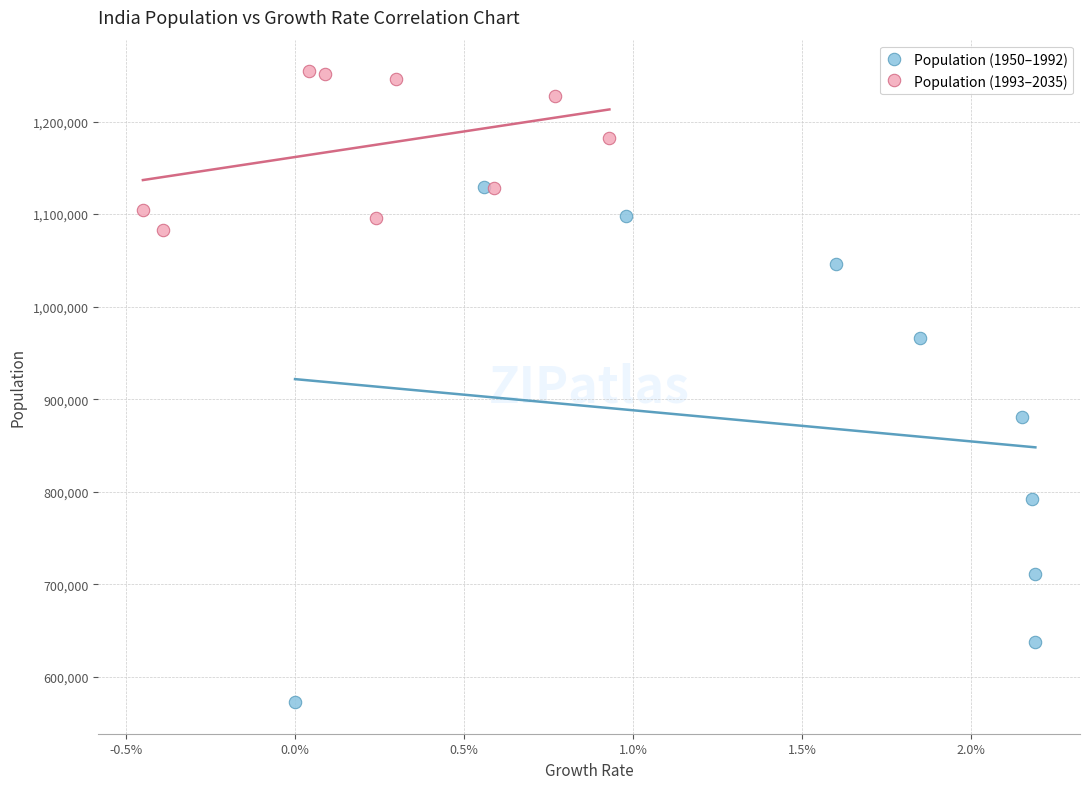

Which series has the widest spread of Y values?

Population (1950–1992)